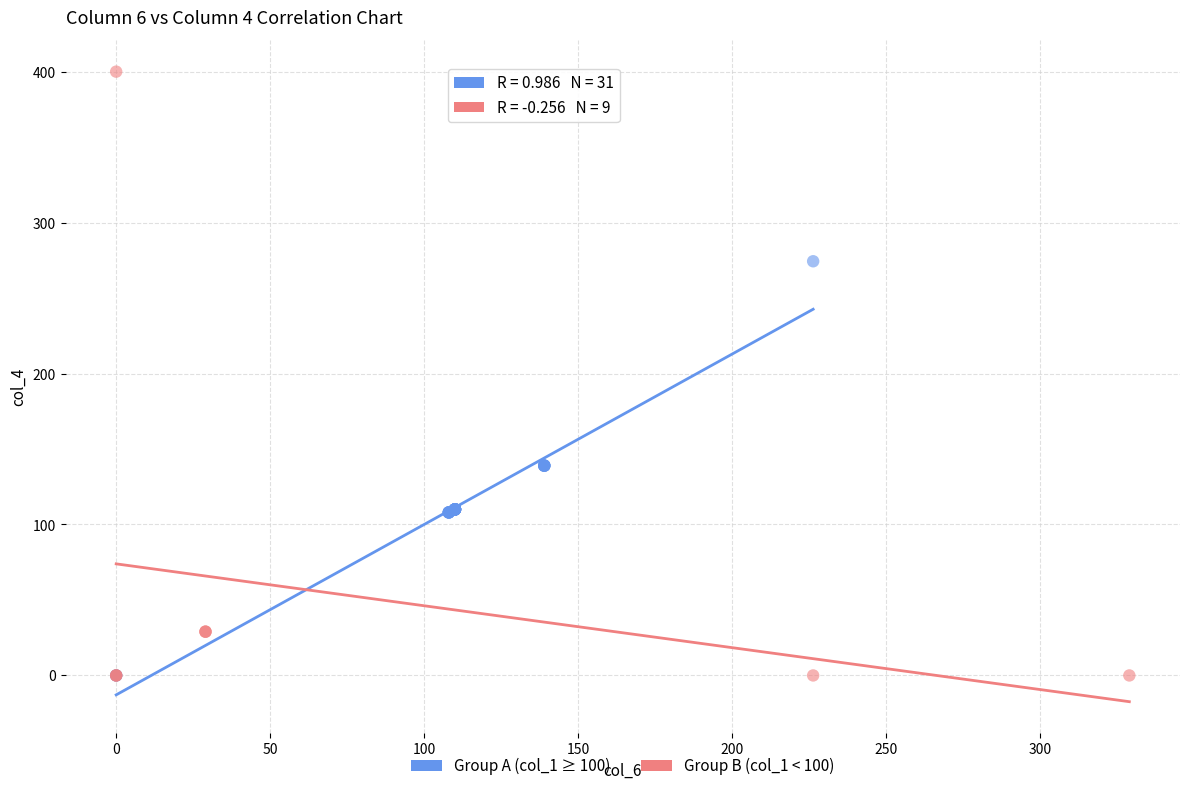

Which series has the largest Y range (max minus min)?

Group B (col_1 < 100)